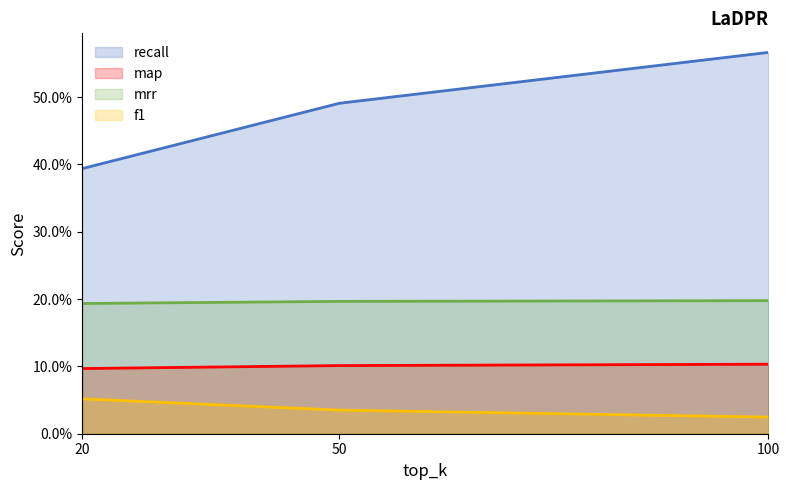

Which series has the widest spread of values?

recall